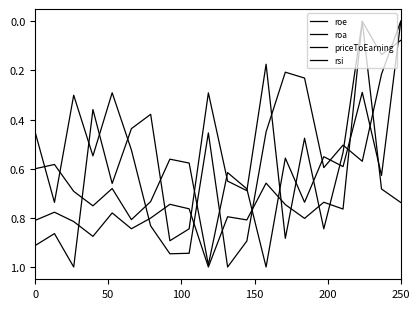

Count the number of data series in this chart.

4